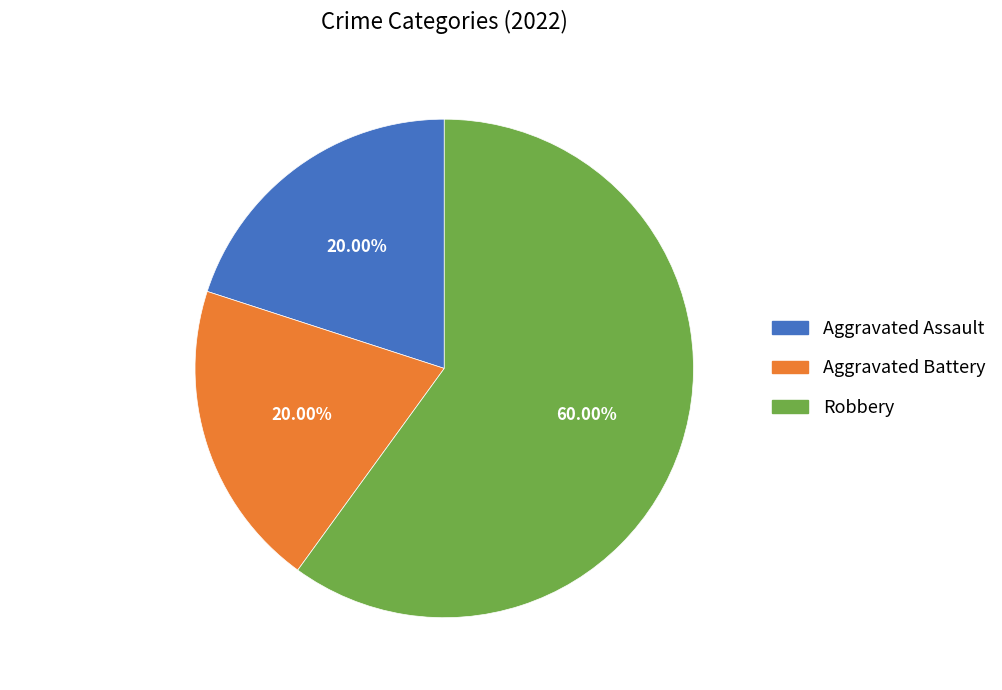

To the nearest percent, what is the average slice percentage?

33%